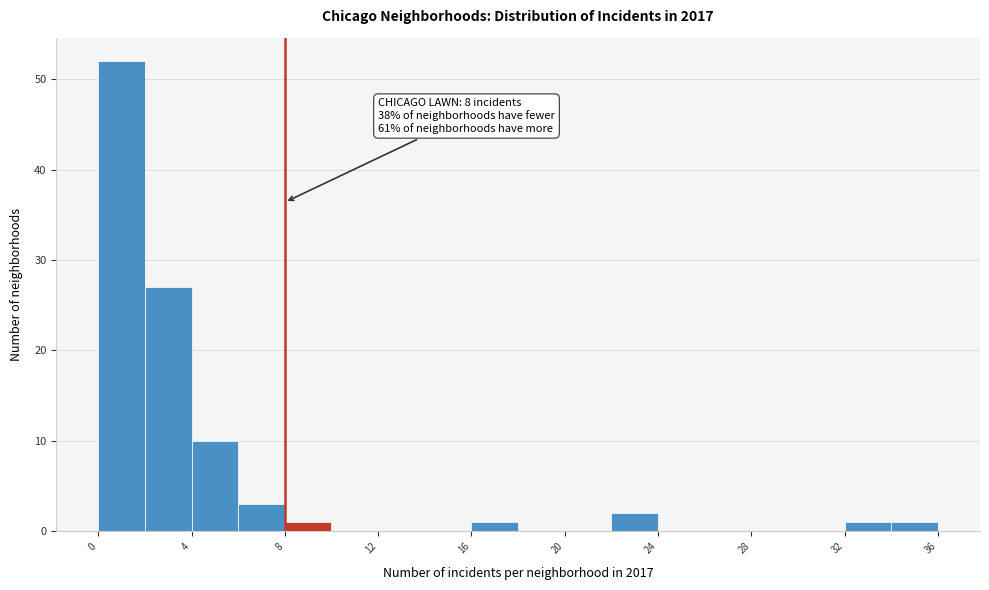

Which range on the x-axis has the tallest bar?

0 to 2